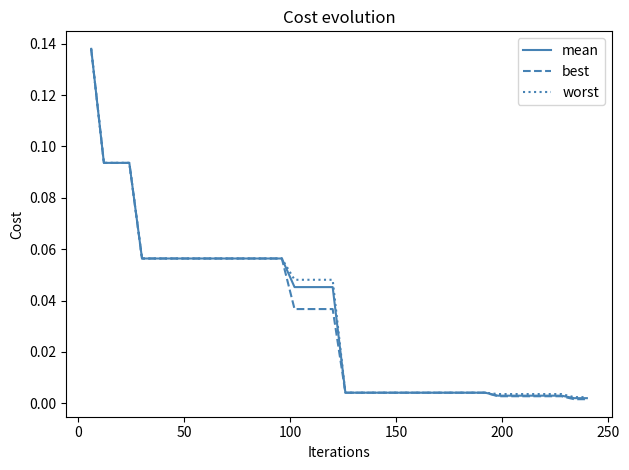

What are all the series names shown in the legend?

mean, best, worst